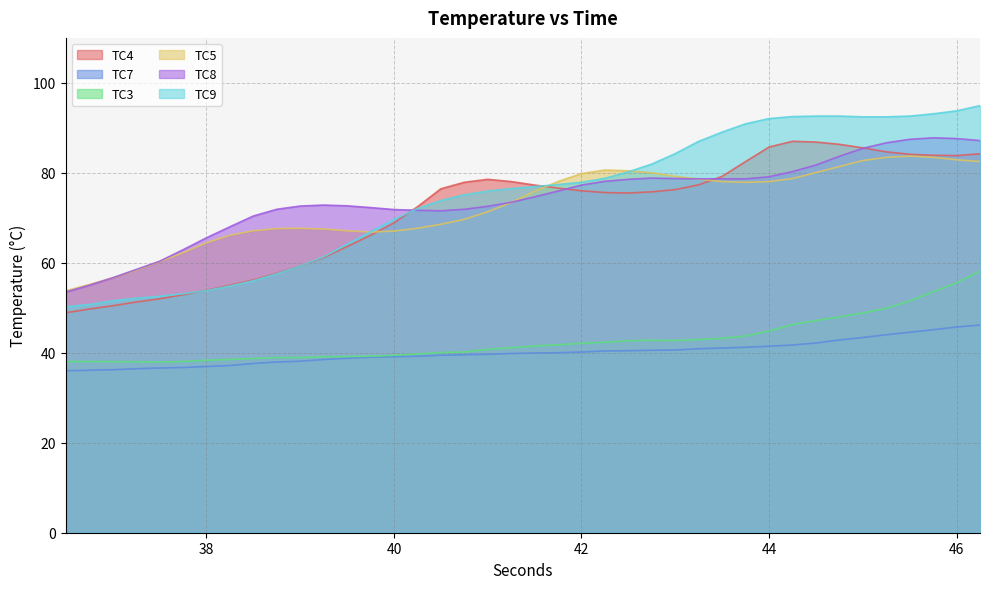

At which category is the sum across all series the highest?

46.25